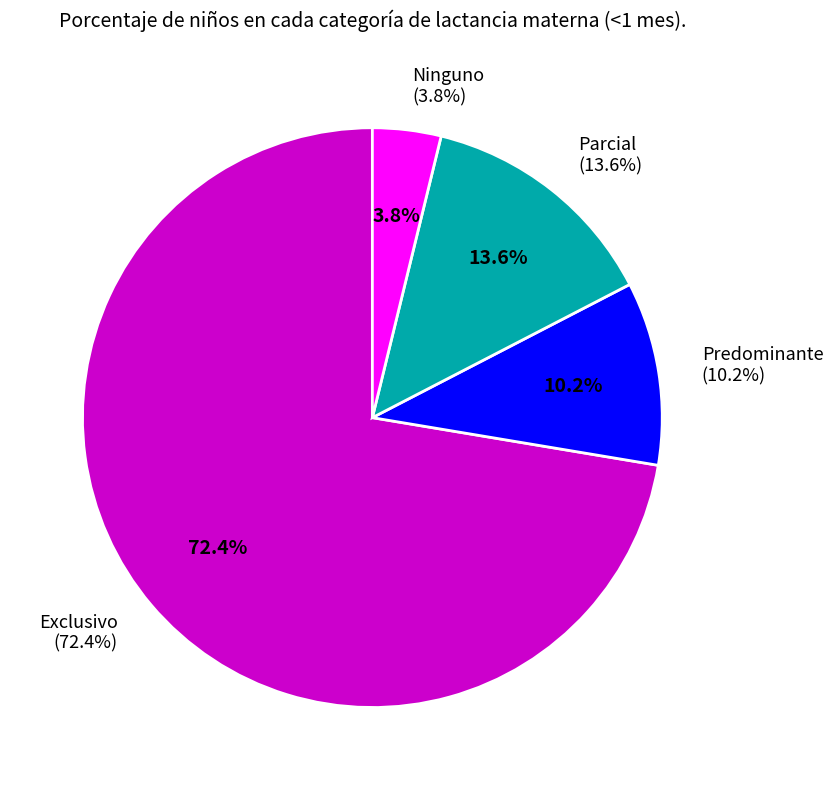

To the nearest percent, what is the difference between the Exclusivo and Parcial slice percentages?

59%